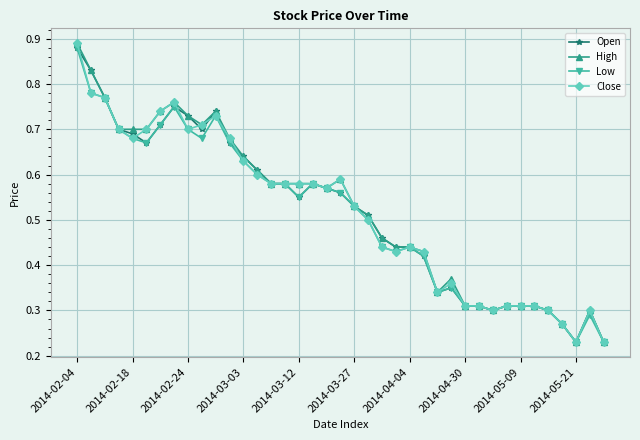

How many Low values are between 0 and 1?

39